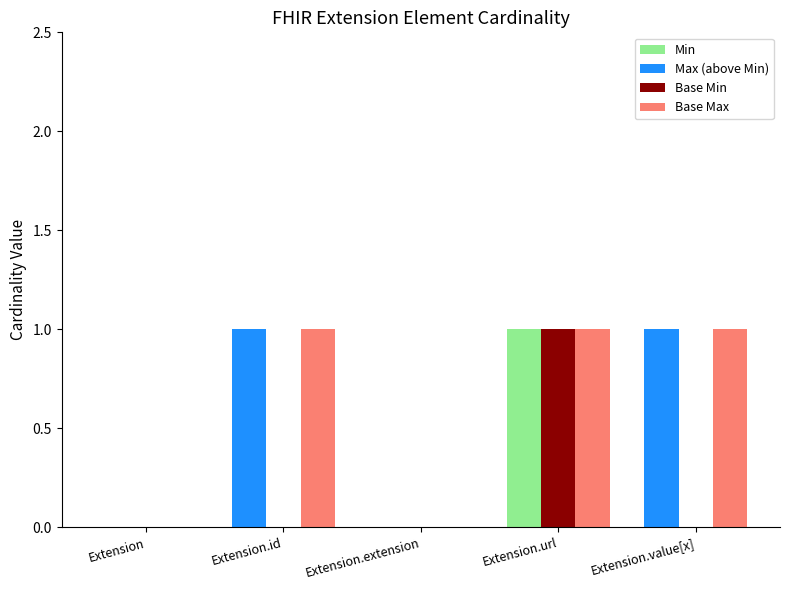

Between Extension.url and Extension.value[x], which series saw the biggest shift?

Min